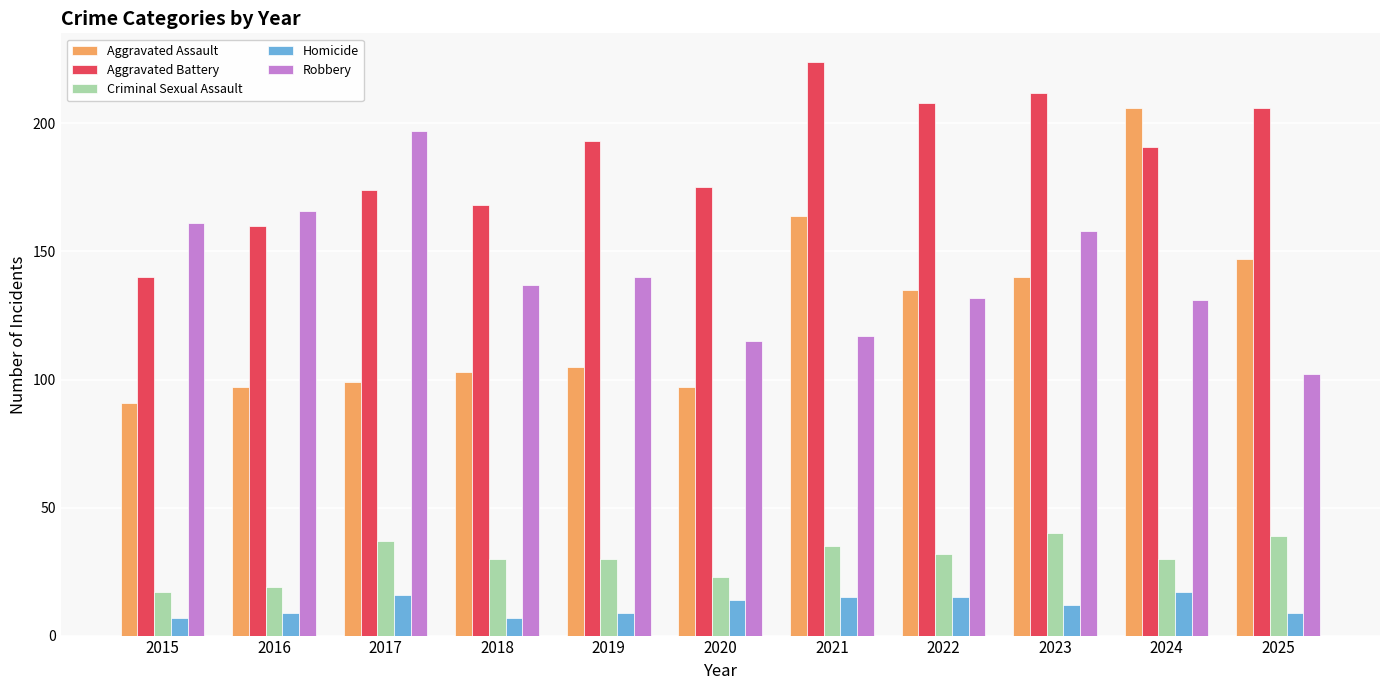

Reading right to left, transcribe all the data shown in this chart.

Aggravated Assault: 147	206	140	135	164	97	105	103	99	97	91
Aggravated Battery: 206	191	212	208	224	175	193	168	174	160	140
Criminal Sexual Assault: 39	30	40	32	35	23	30	30	37	19	17
Homicide: 9	17	12	15	15	14	9	7	16	9	7
Robbery: 102	131	158	132	117	115	140	137	197	166	161